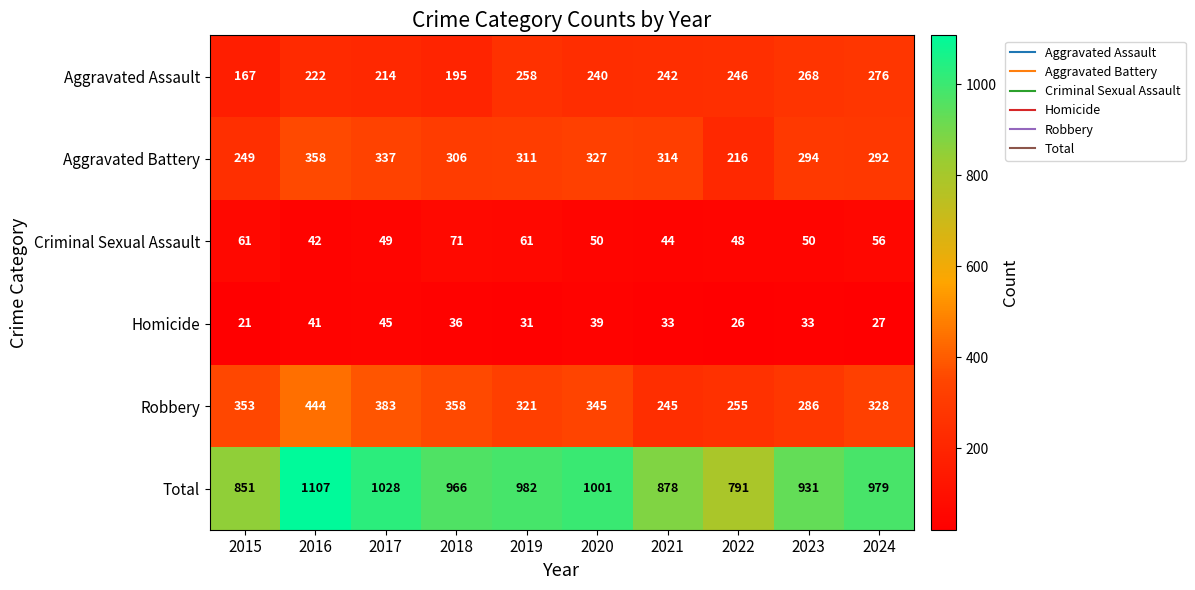

What is the sum of the Robbery values at 2023 and 2021?

531